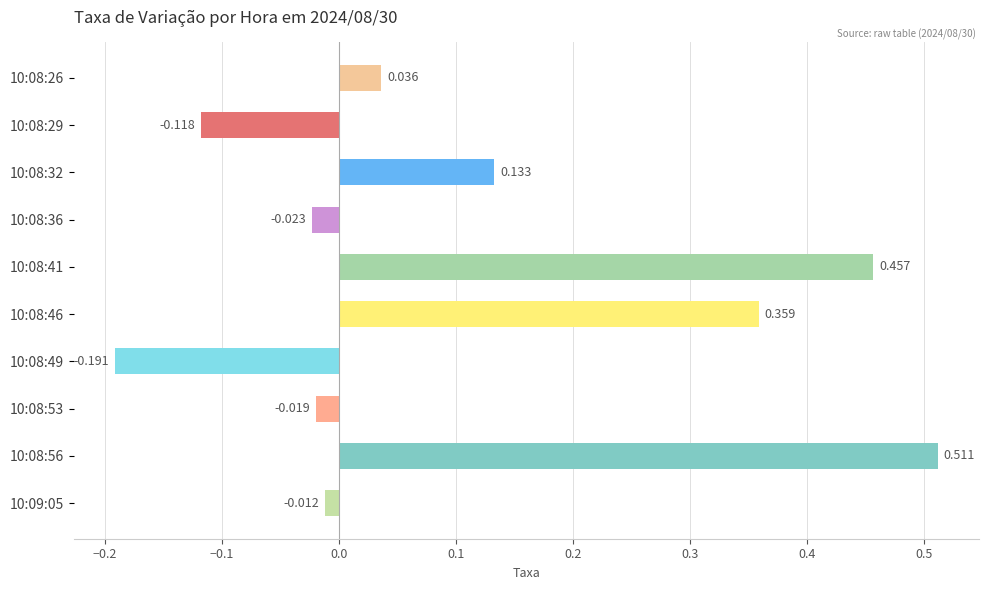

How many data points are above 0?

5